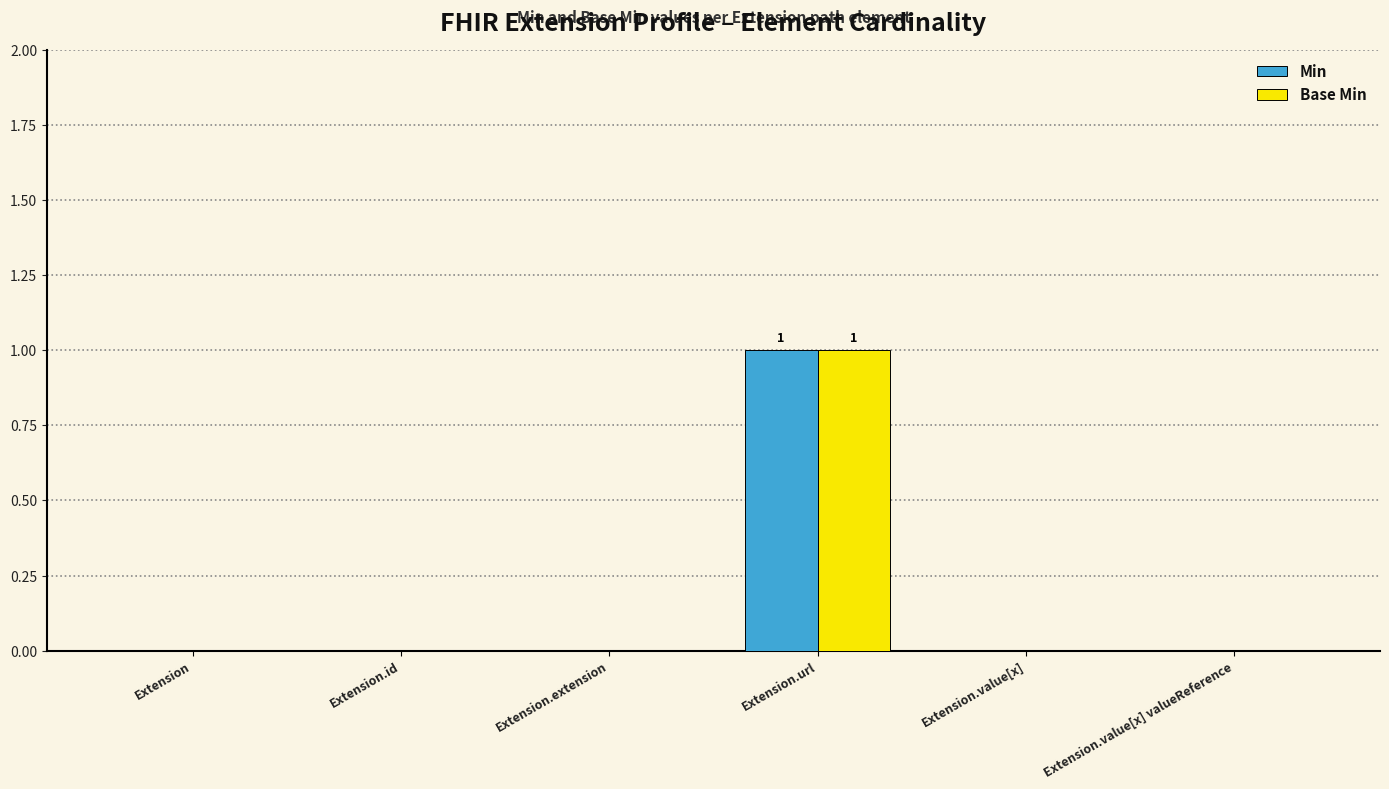

At which category is the sum across all series the highest?

Extension.url